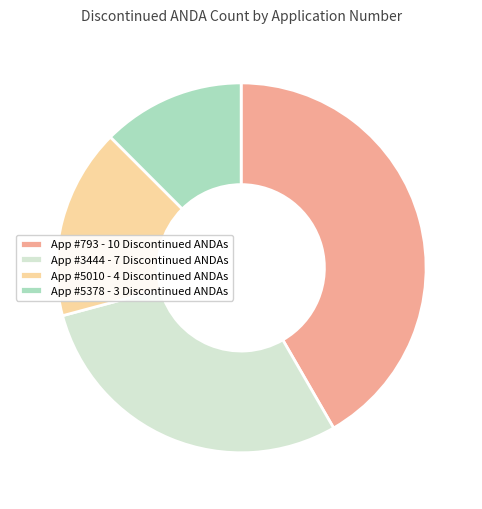

Count the number of slices in the pie.

4